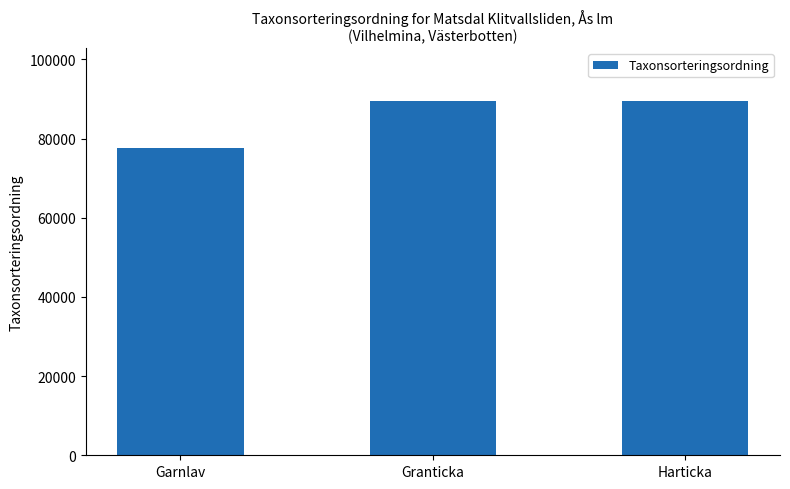

What is the difference between the values at Granticka and Garnlav?

11904